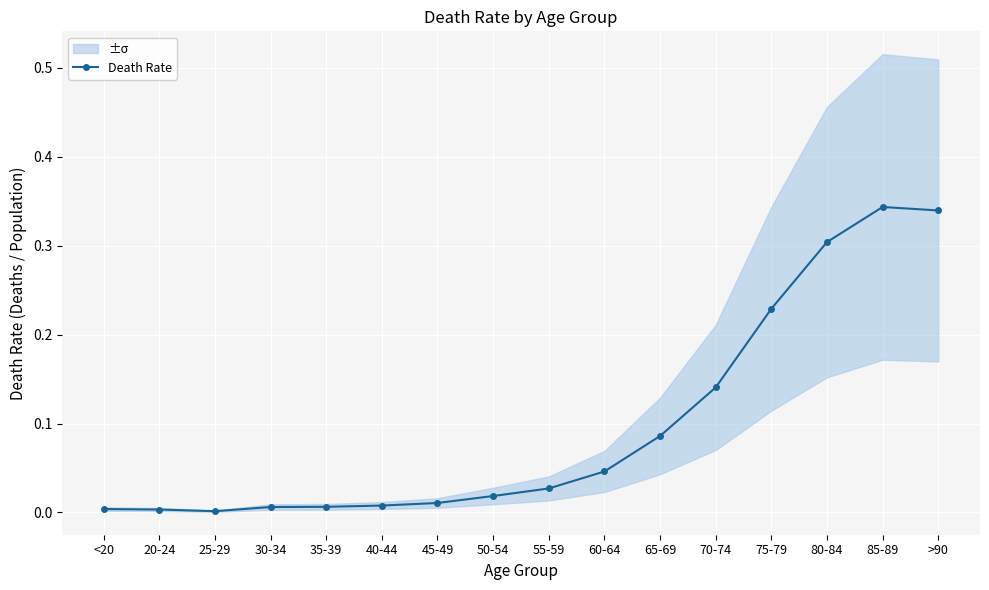

What is the difference between the maximum and minimum values?

0.3